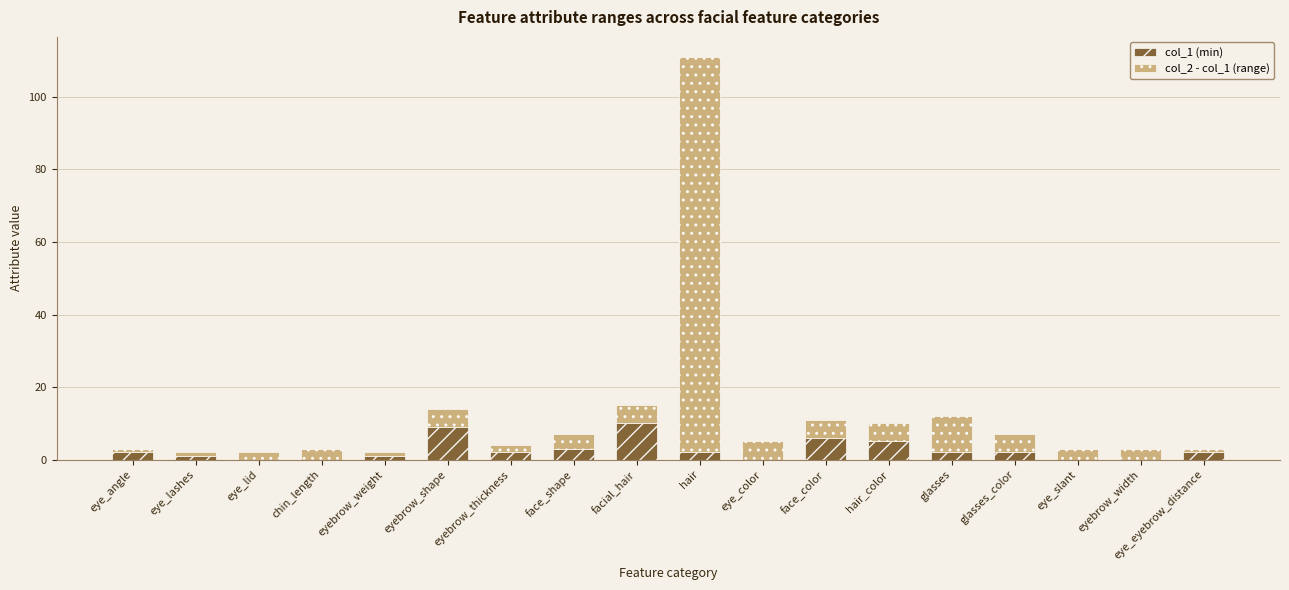

At which category is the sum across all series the highest?

hair